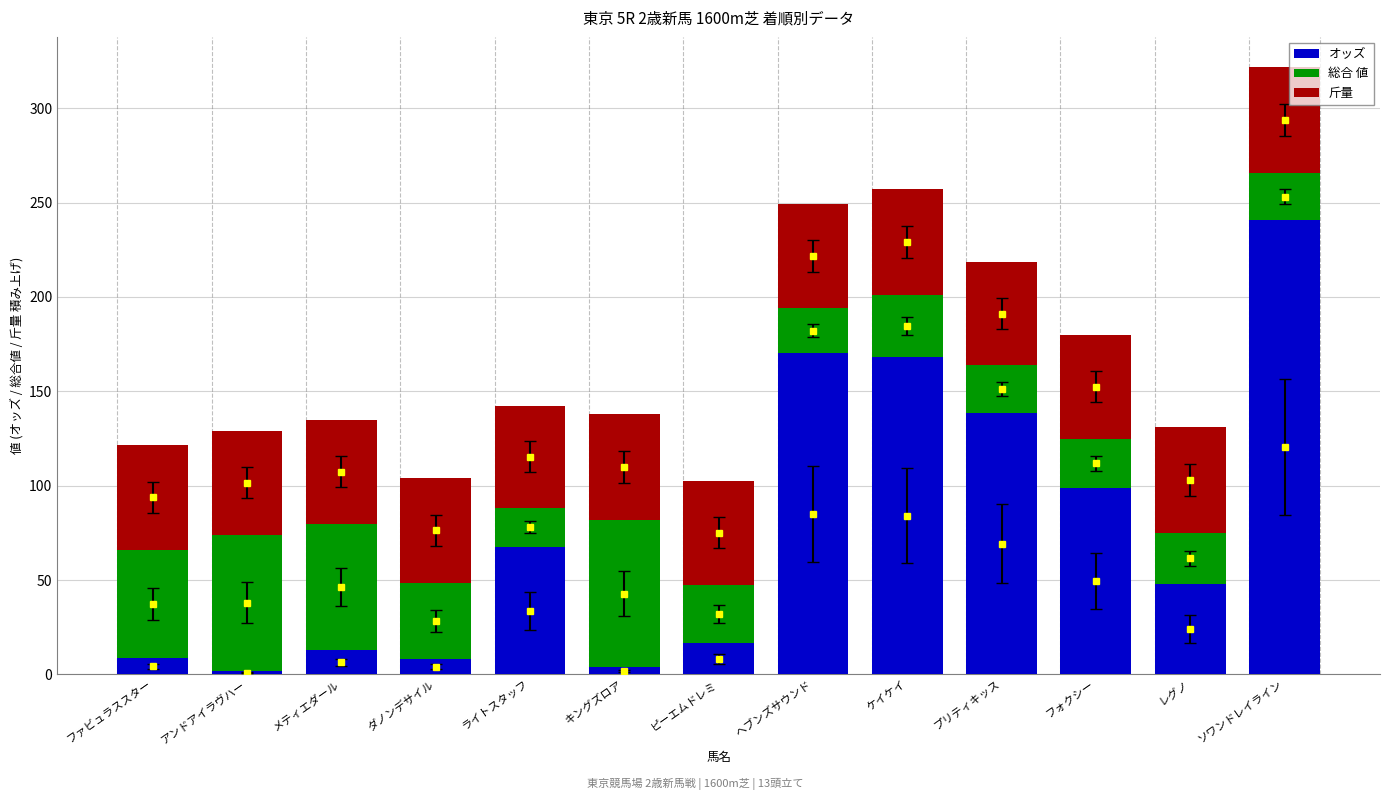

At メティエダール, list the series in order from smallest to largest.

オッズ, 斤量, 総合 値